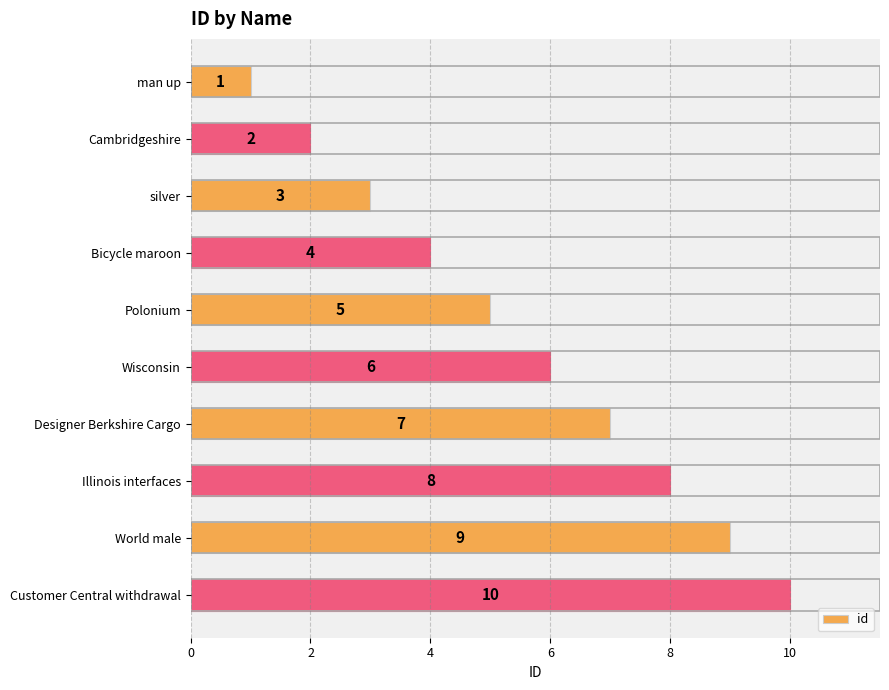

The value at silver is 5. True or false?

False